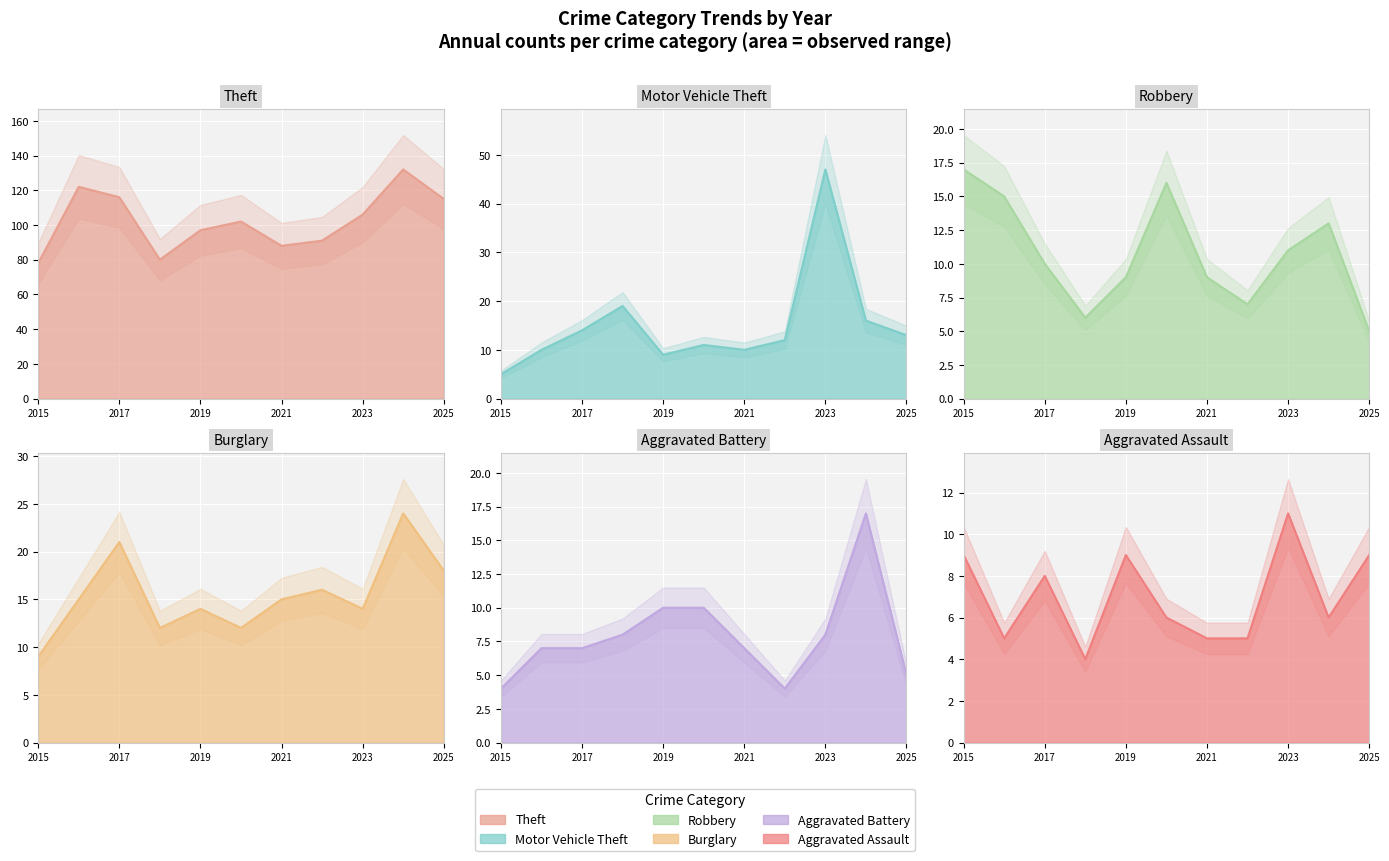

What is the minimum value for Aggravated Assault?

4